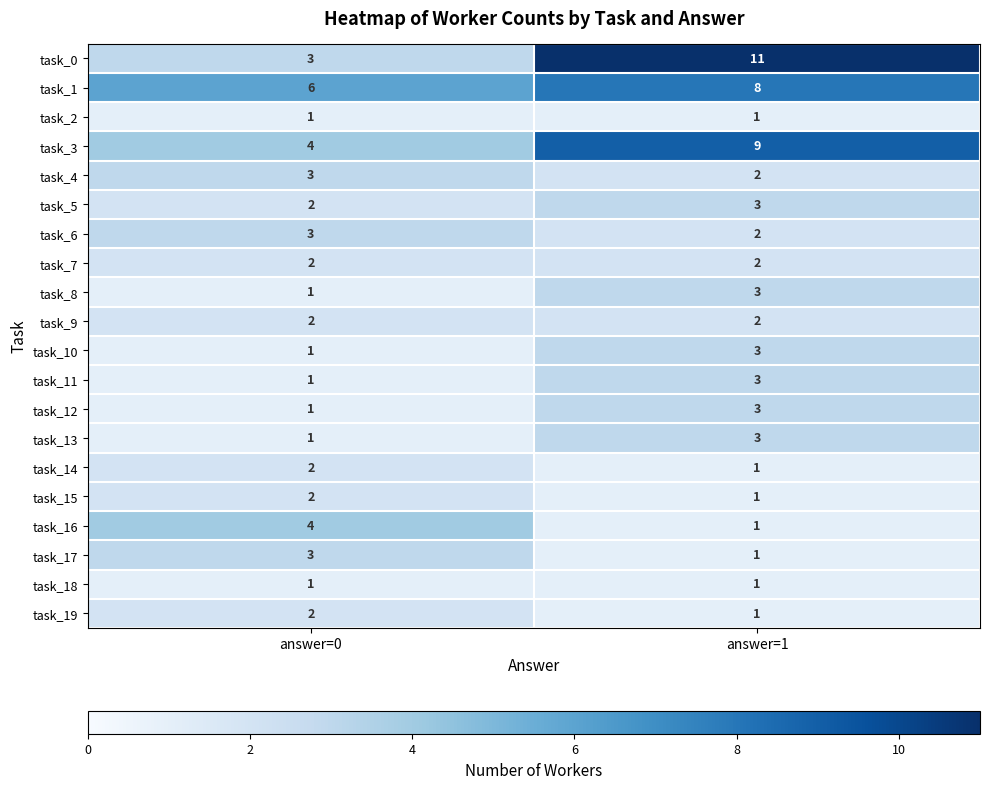

Read the task_17 value at answer=0.

3